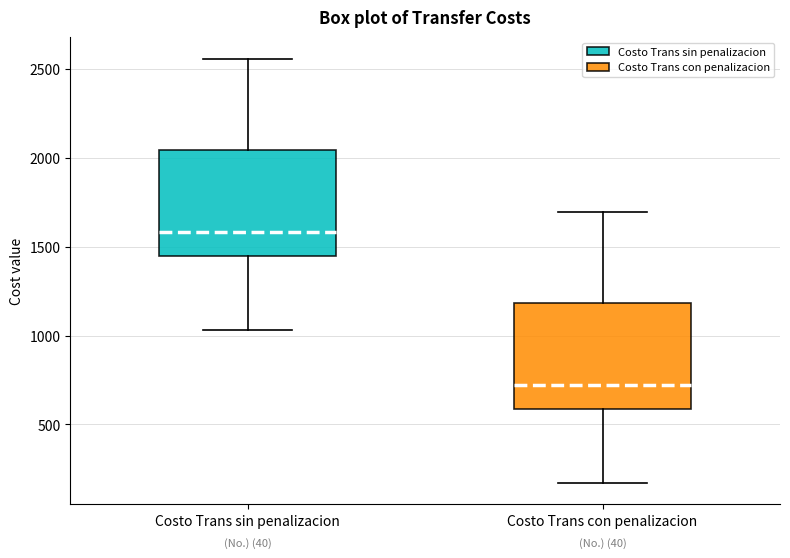

Reading left to right, read every box against the y-axis: the position of its median line, the range the box covers, and the ends of its whiskers. The values are not printed on the chart, so give them approximately, as read against the axis.

Costo Trans sin penalizacion: median 1600, box 1450 to 2050, whiskers 1050 to 2550
Costo Trans con penalizacion: median 700, box 600 to 1200, whiskers 150 to 1700